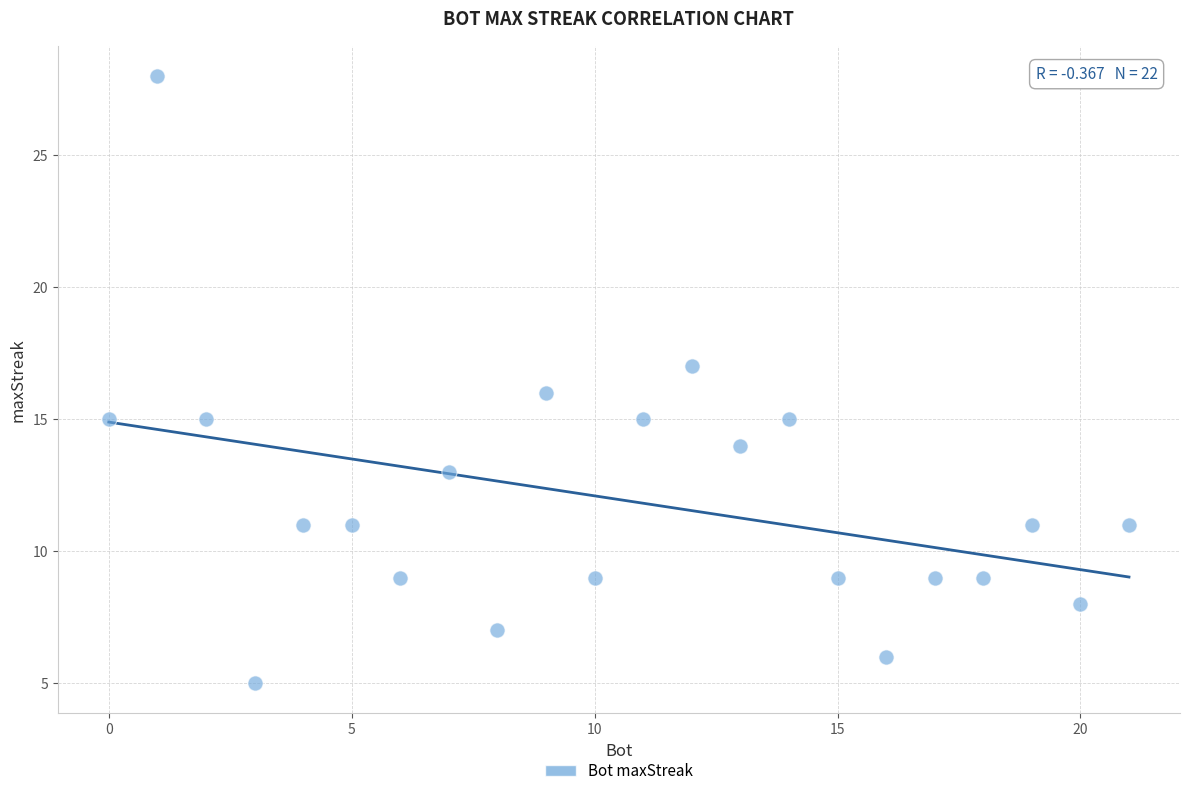

What is the range of Y values (max minus min)?

23